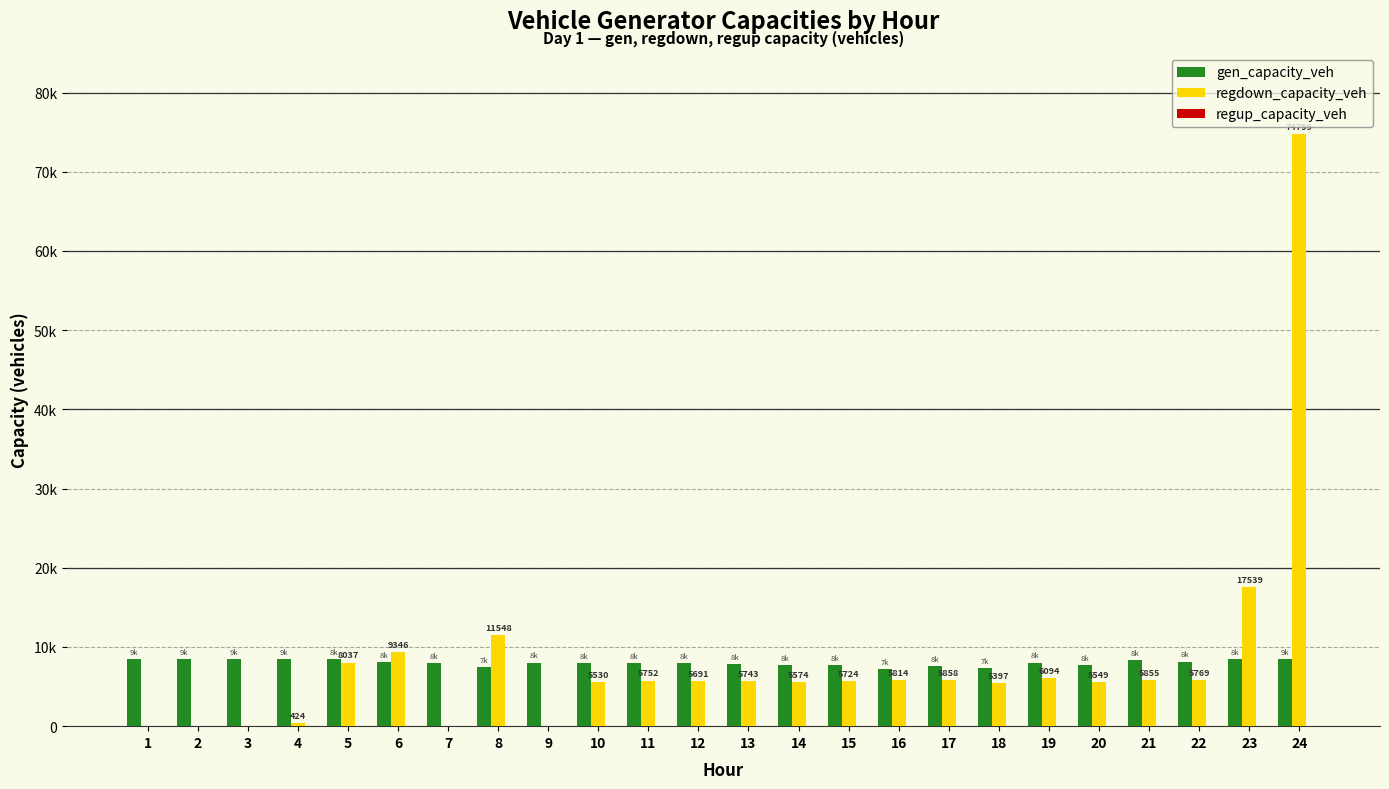

Does the chart contain stacked bars?

No